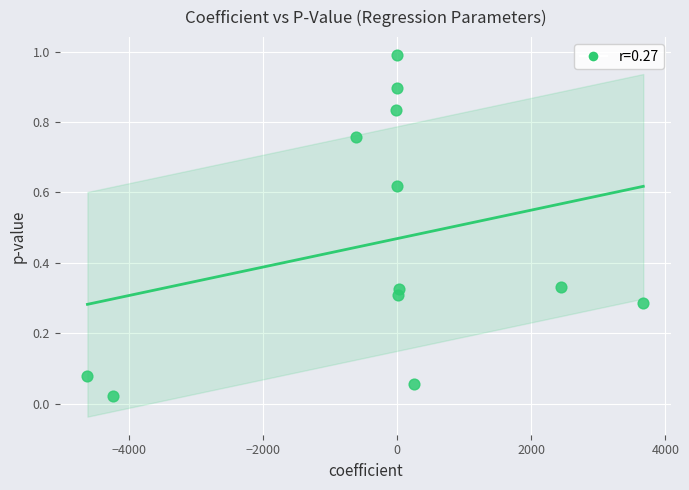

What is the average Y value?

0.5